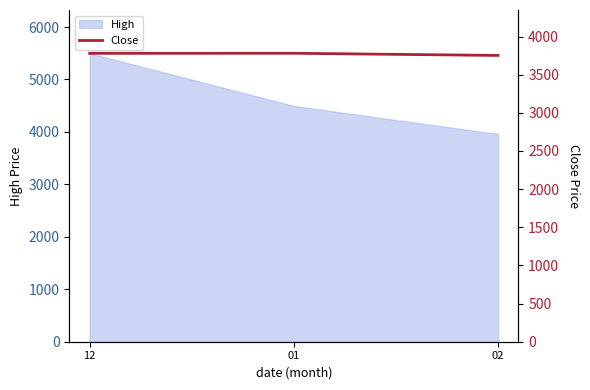

Reading left to right, list all the values displayed in this chart.

12=3780.0	01=3780.9	02=3752.5